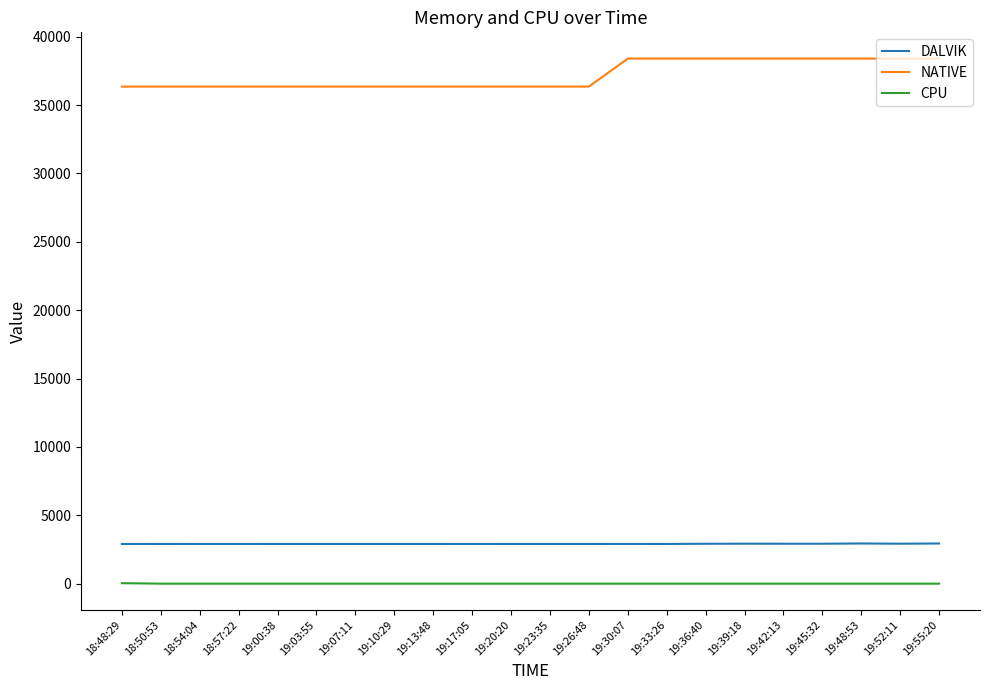

Is it true that CPU equals 0.0 at 19:45:32?

True